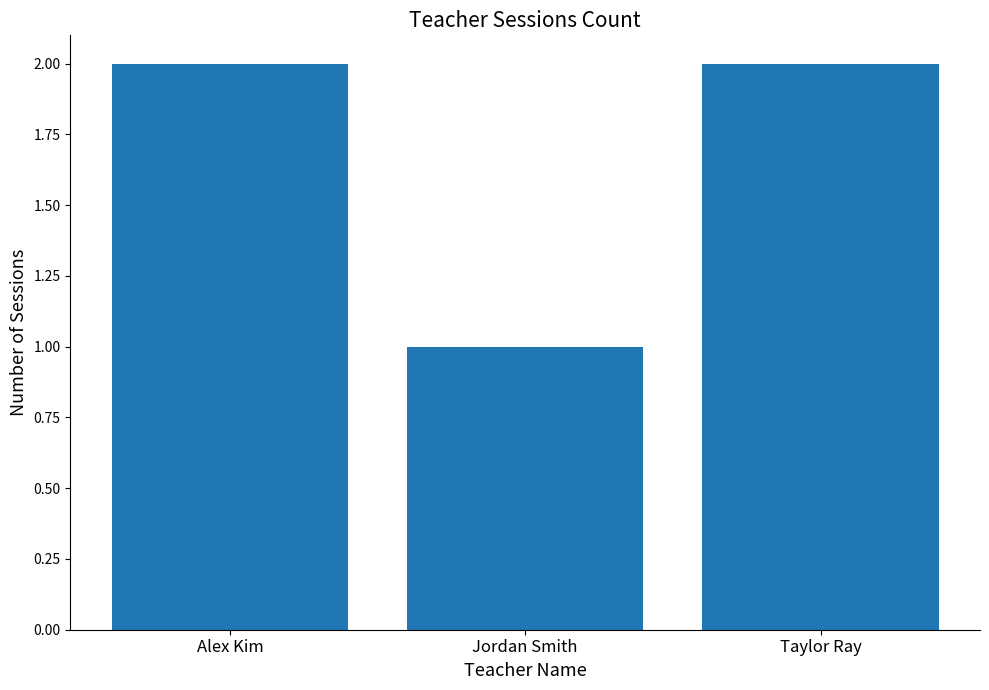

What is the label of the 2nd bar from the left?

Jordan Smith